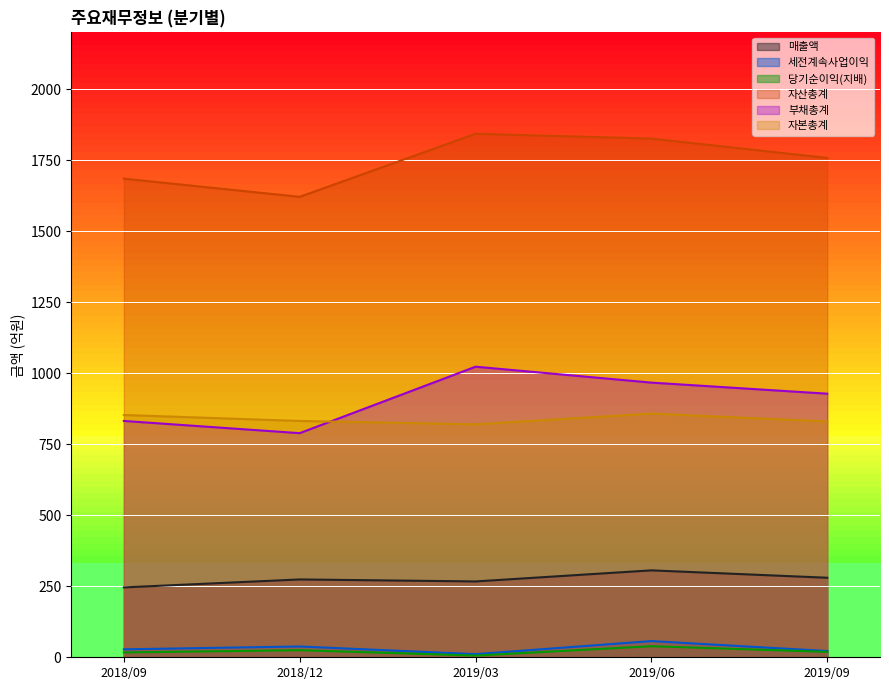

What is the difference between the highest and lowest values at 2019/09?

1739